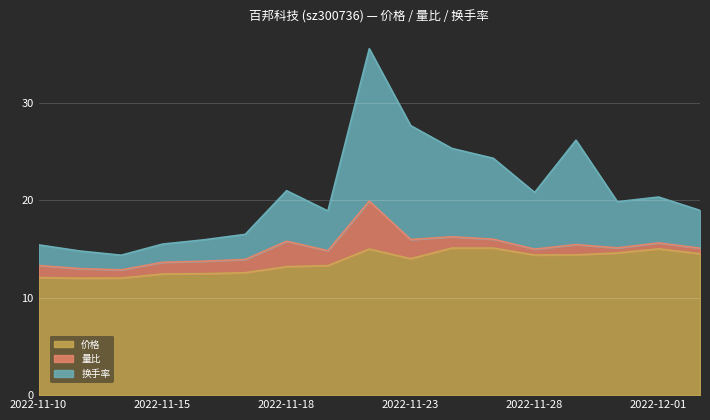

What is the label of the 17th point from the right?

2022-11-10